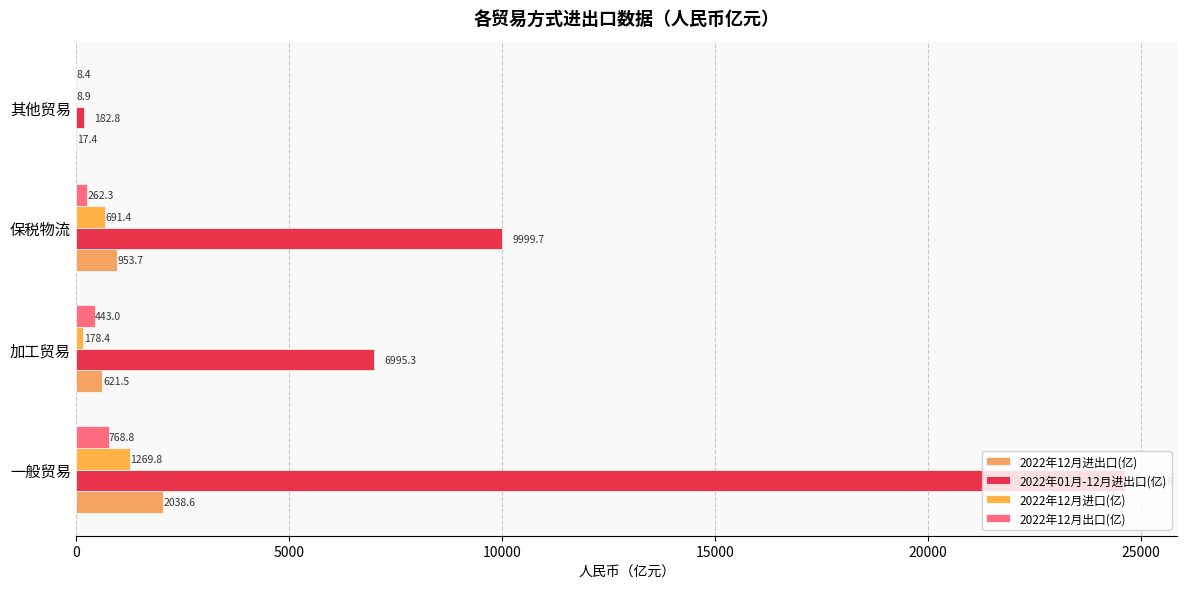

How many data points in 2022年12月出口(亿) are above 443?

2